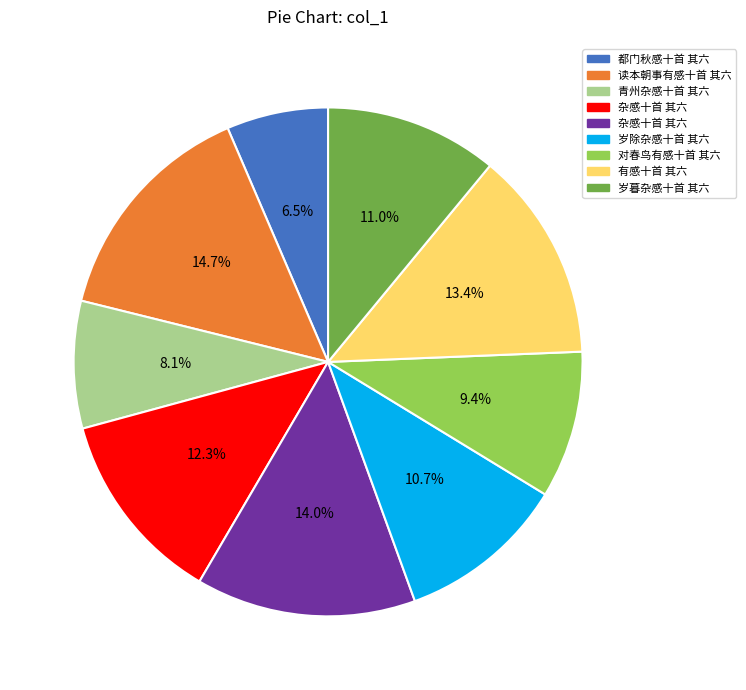

Count the number of slices in the pie.

9